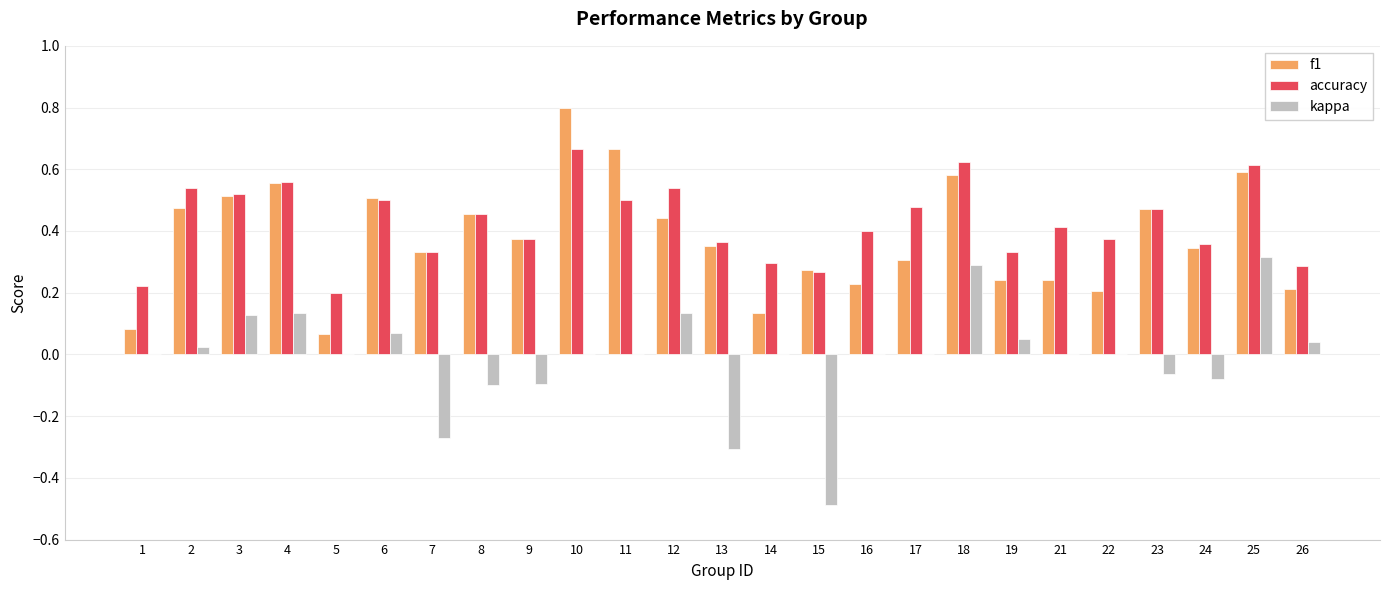

What is the sum of all f1 values?

9.5